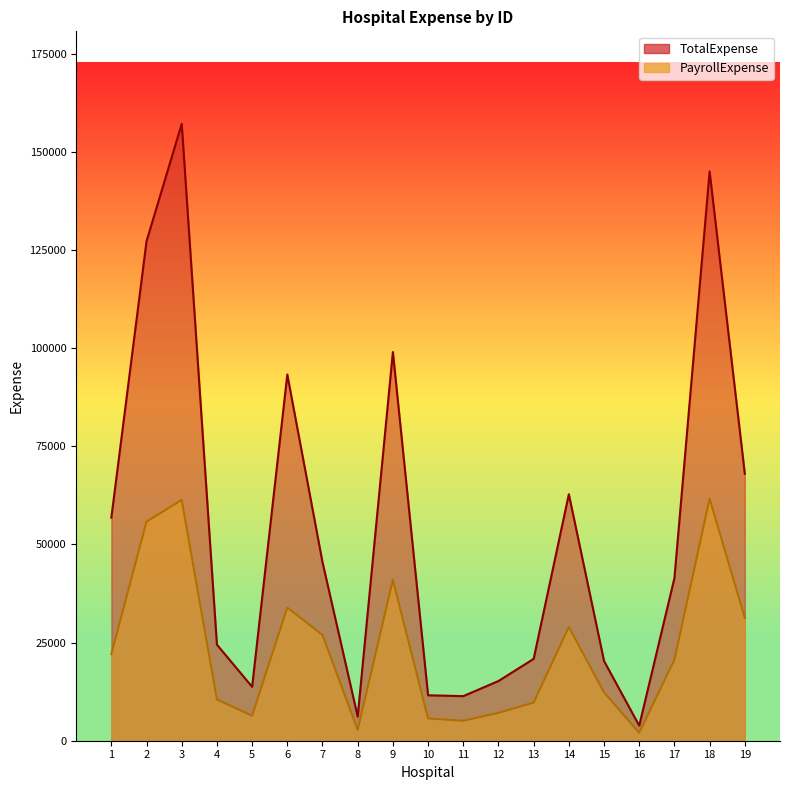

What are all the series names shown in the legend?

PayrollExpense, TotalExpense